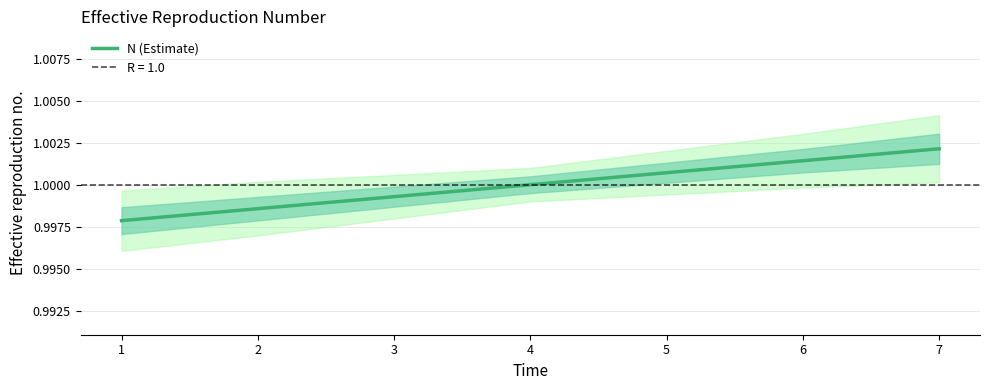

List the labels in order of value, smallest first.

1, 2, 3, 4, 5, 6, 7